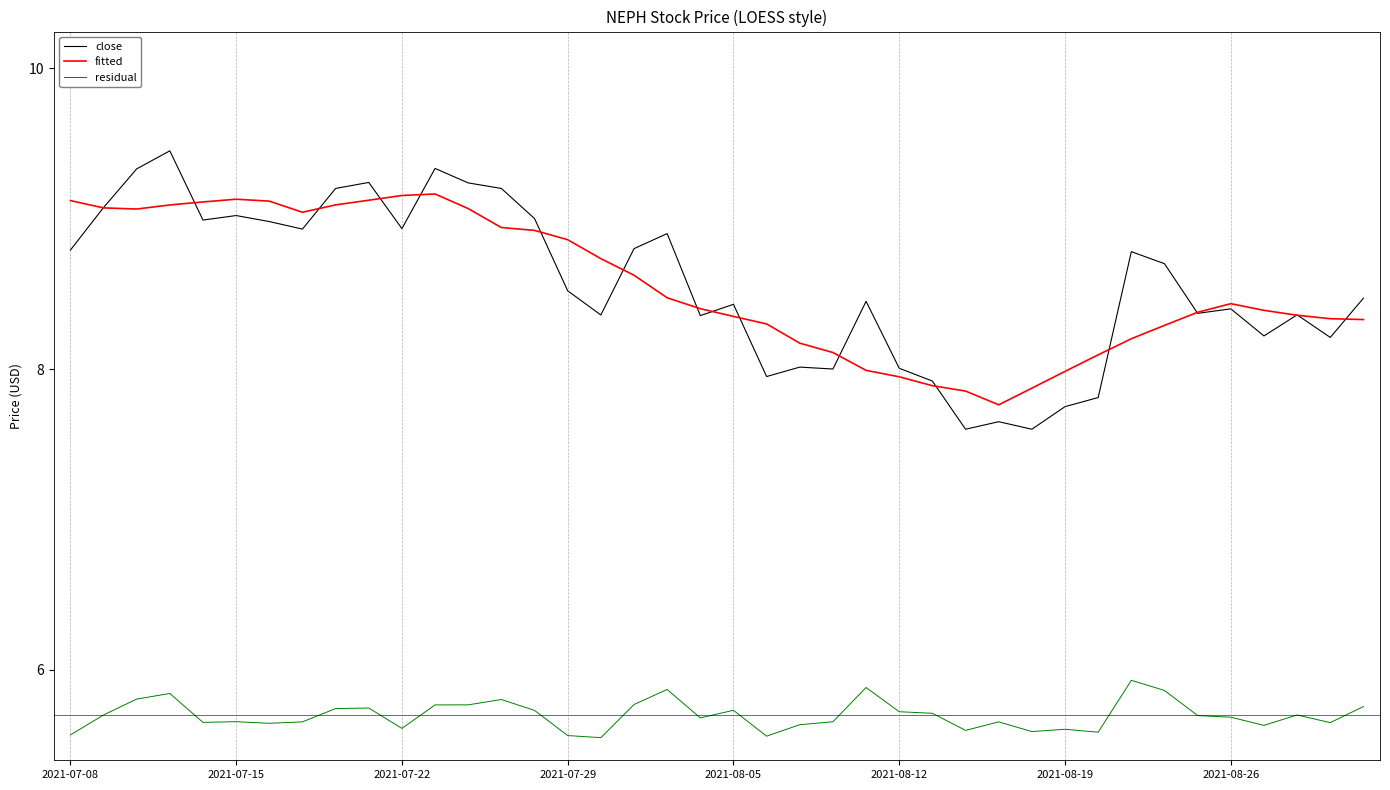

True or false: residual and fitted cross at least once.

False